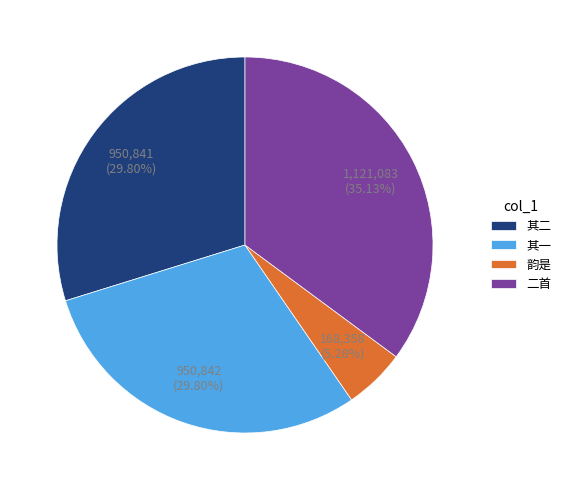

What is the ratio of the value at 二首 to the value at 其一?

1.2